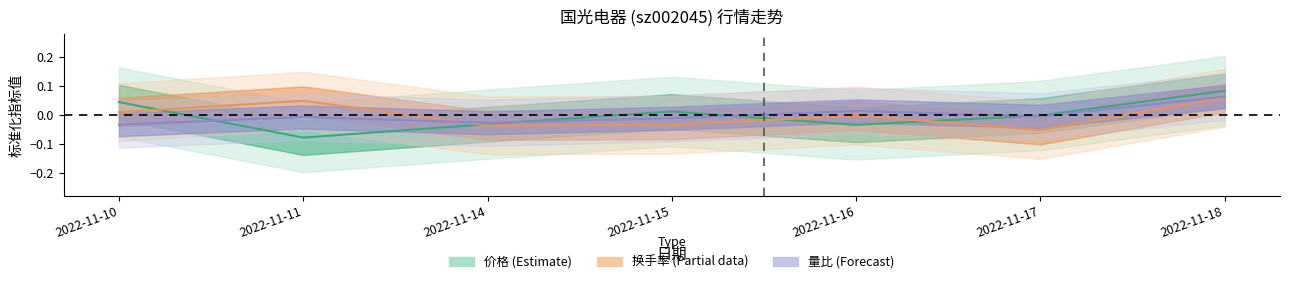

At which label does 换手率 reach its peak?

2022-11-18